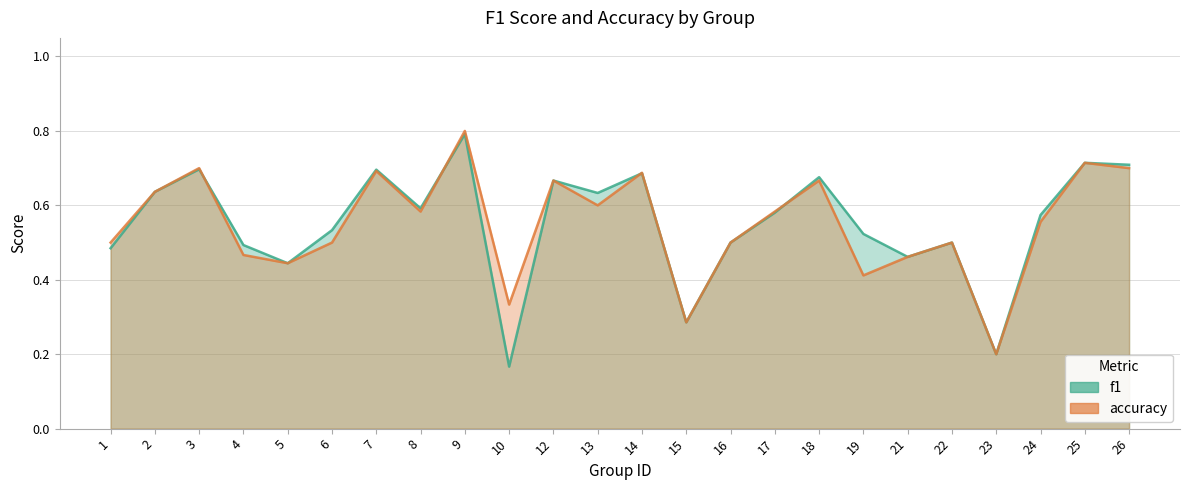

Which series has the widest spread of values?

f1